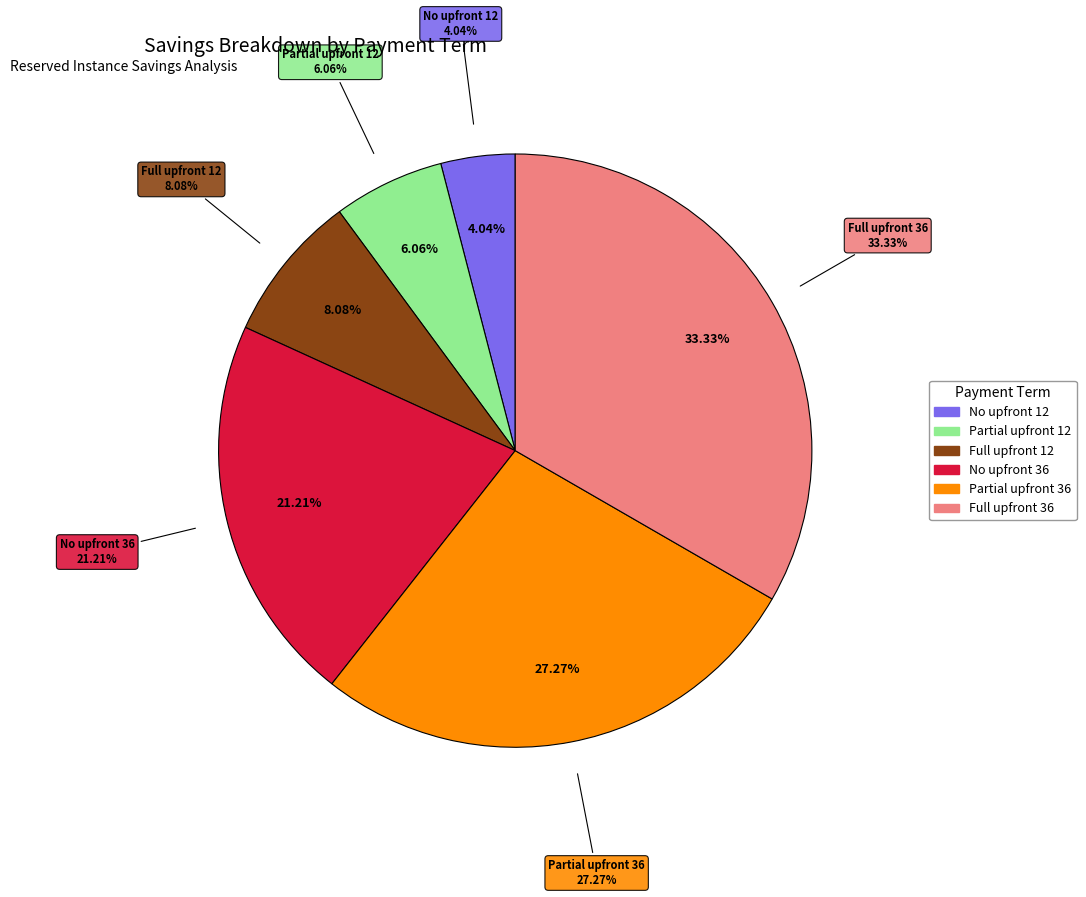

Combined, what portion of the pie is Partial upfront 12 and Full upfront 36?

39.4%